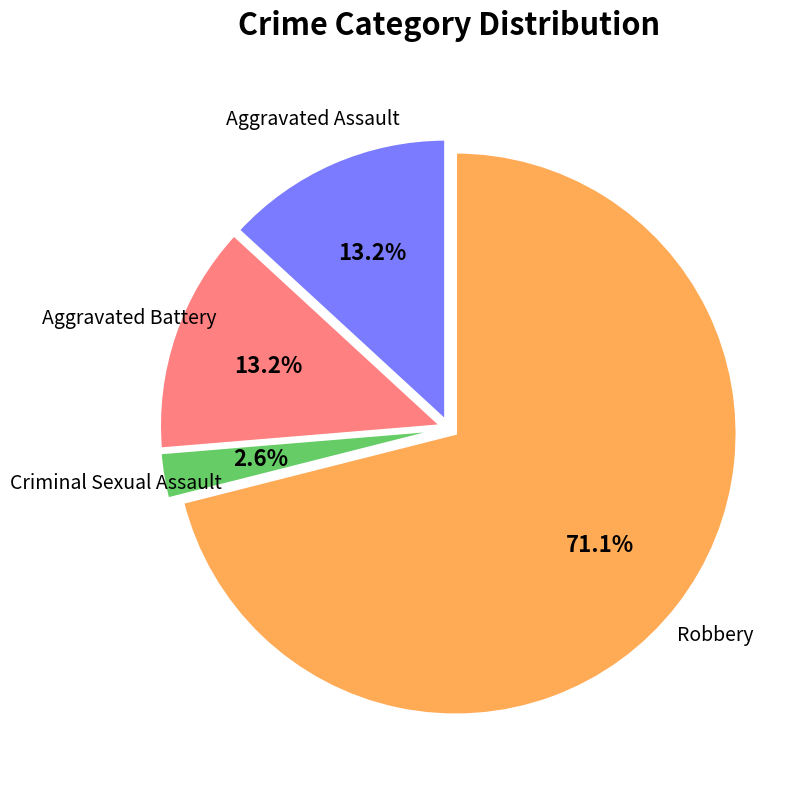

How many slices are in this pie chart?

4